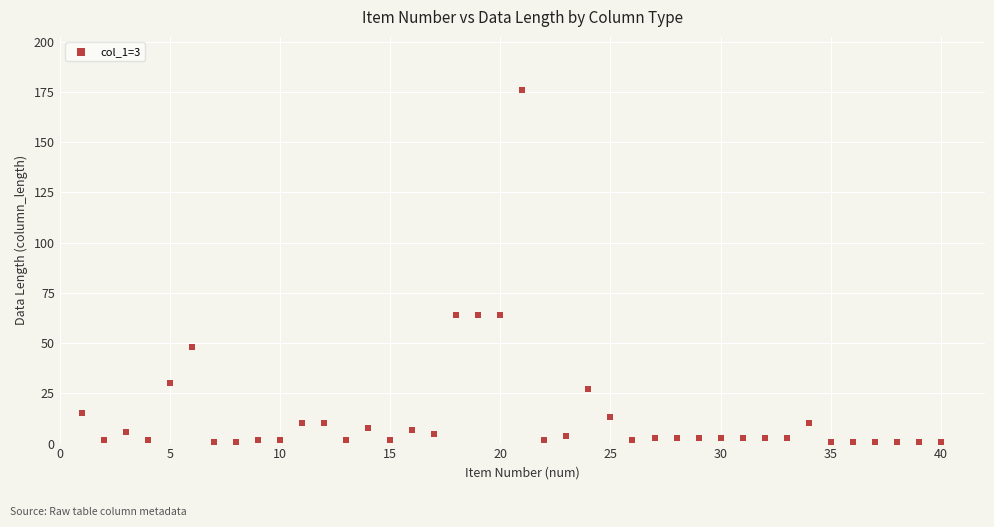

What is the range of X values (max minus min)?

39